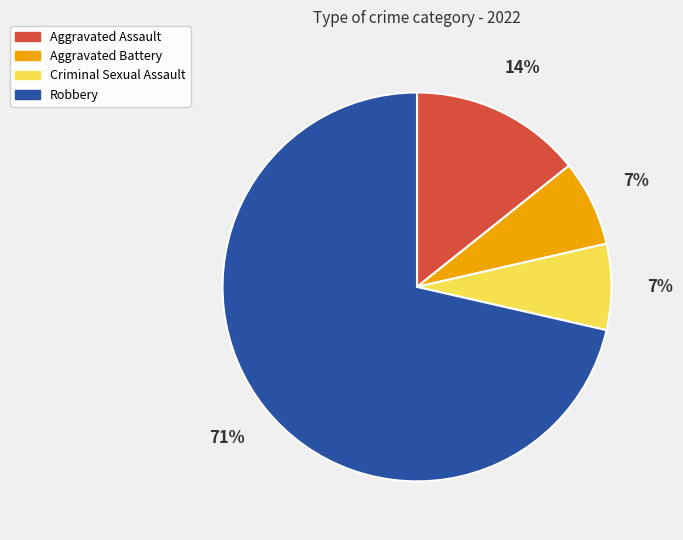

What percentage is the Aggravated Battery slice, to the nearest percent?

7%